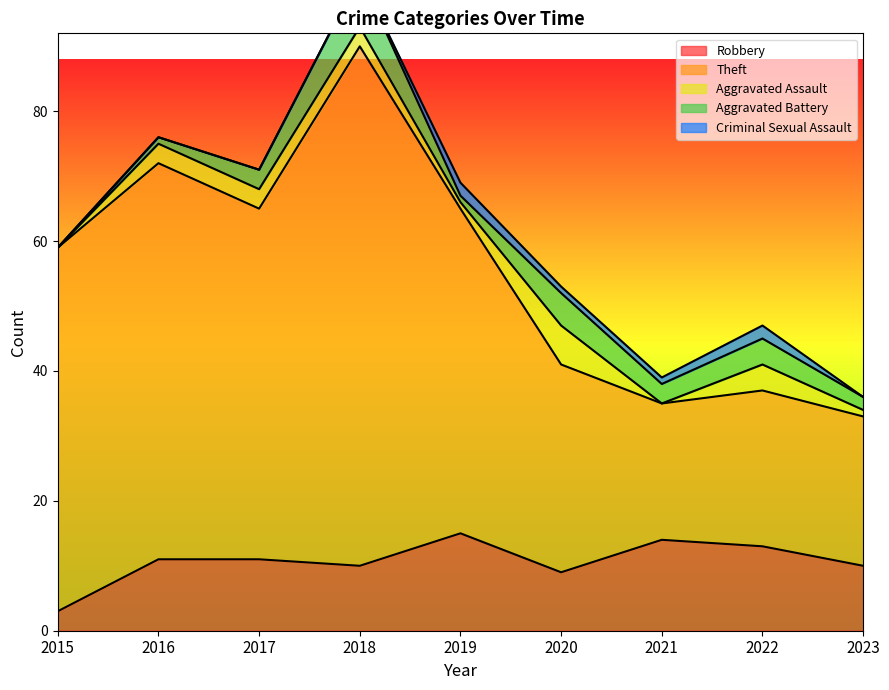

Reading left to right, list all the values displayed in this chart.

Robbery: 3	11	11	10	15	9	14	13	10
Theft: 56	61	54	80	50	32	21	24	23
Aggravated Assault: 0	3	3	3	1	6	0	4	1
Aggravated Battery: 0	1	3	8	1	5	3	4	2
Criminal Sexual Assault: 0	0	0	0	2	1	1	2	0